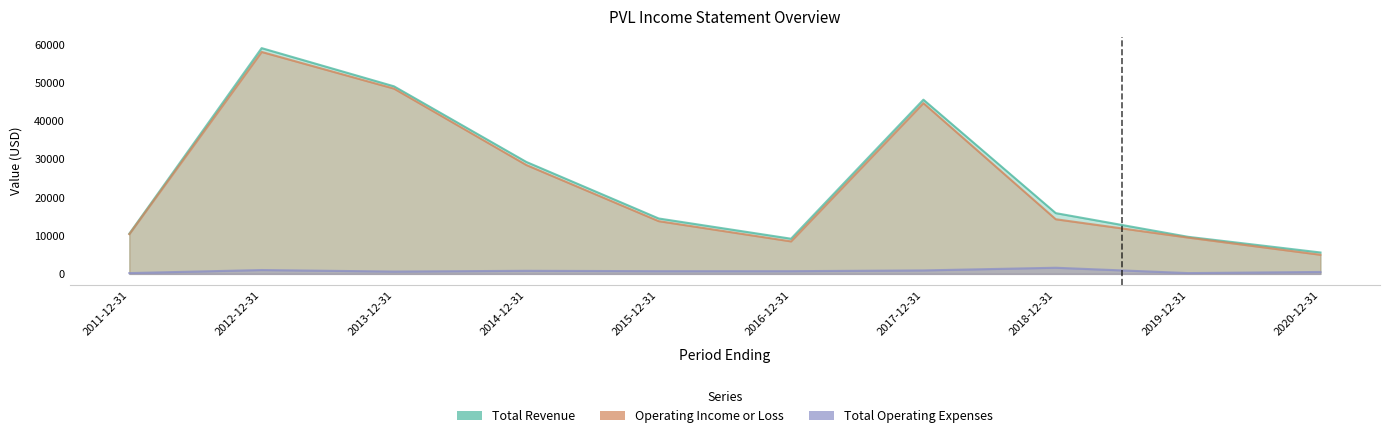

Rank the series at 2017-12-31 from lowest to highest value.

Total Operating Expenses, Operating Income or Loss, Total Revenue